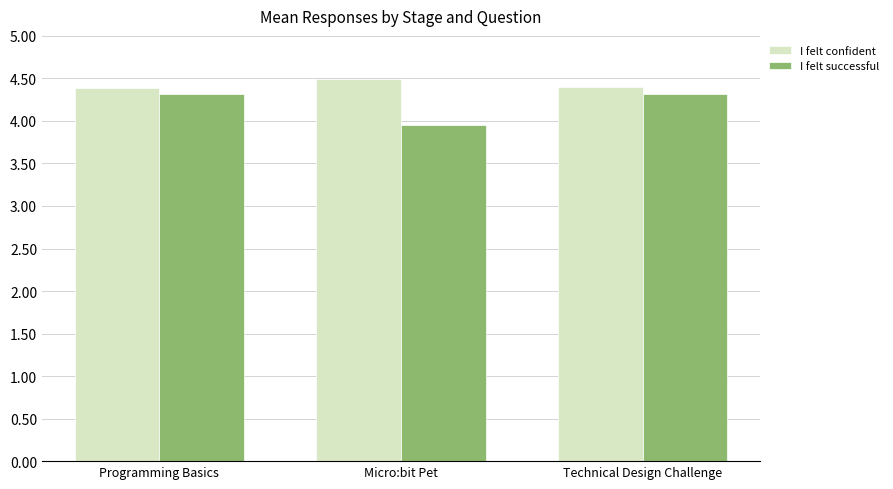

How many bars are there in total?

6